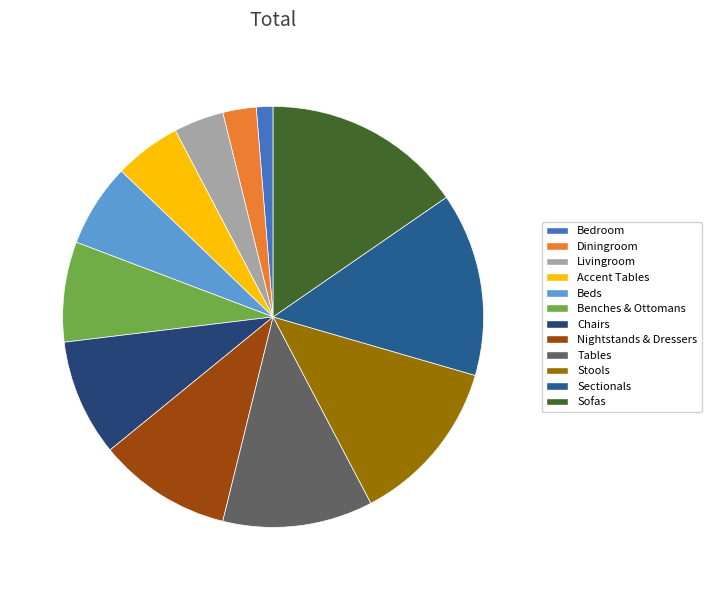

How many segments does this pie chart have?

12